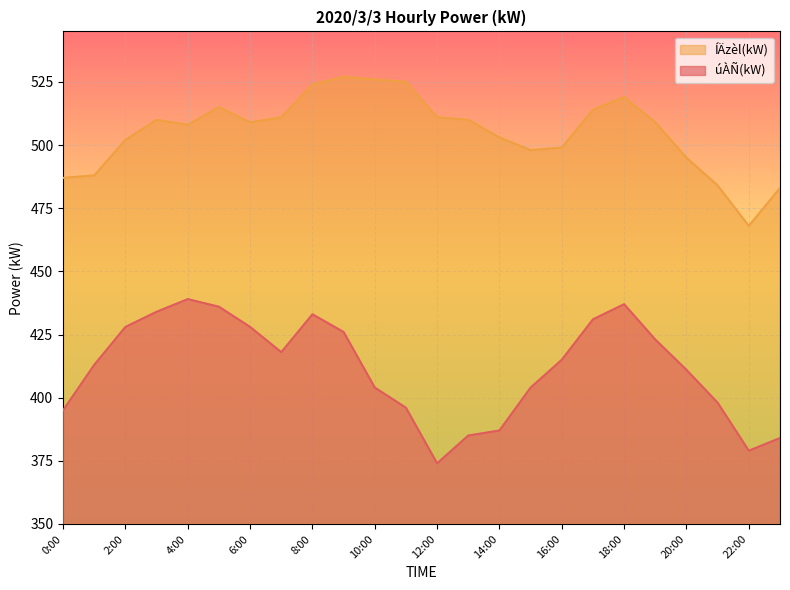

Is the value of ÍÄzèl(kW) at 1:00 greater than the value of úÀÑ(kW) at 10:00?

Yes